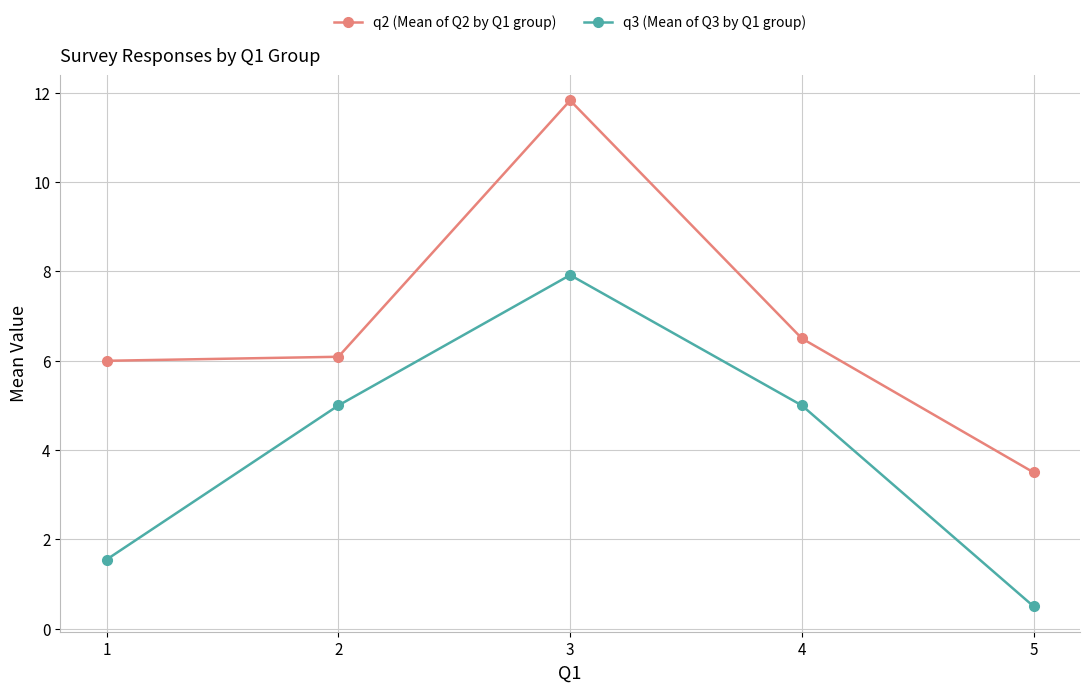

What is the minimum value for q2 (Mean of Q2 by Q1 group)?

3.5